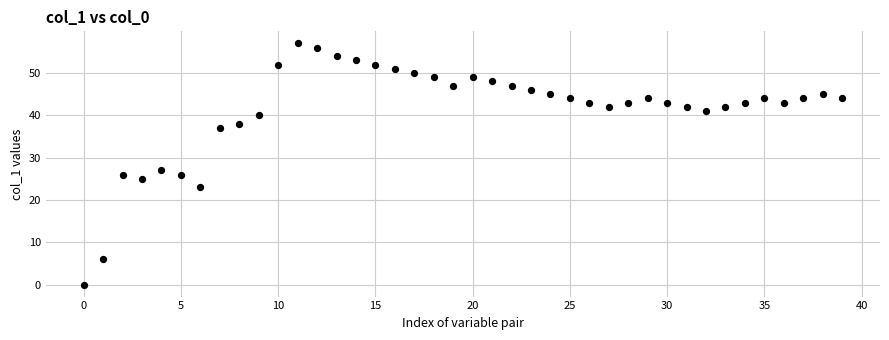

What is the range of Y values (max minus min)?

57